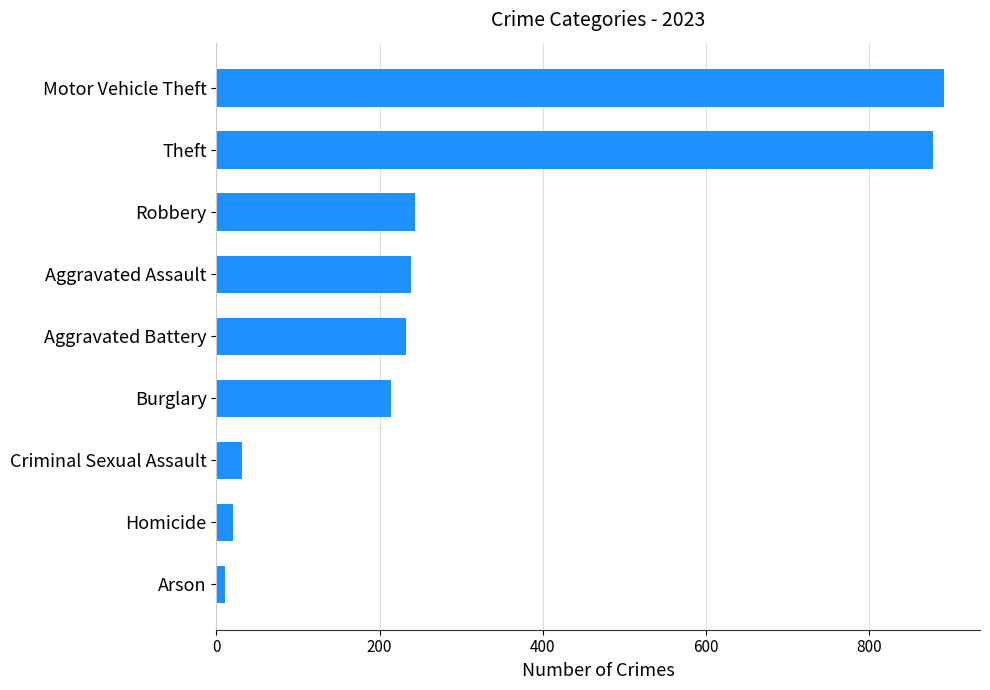

The chart shows a value of 320 at Theft. True or false?

False